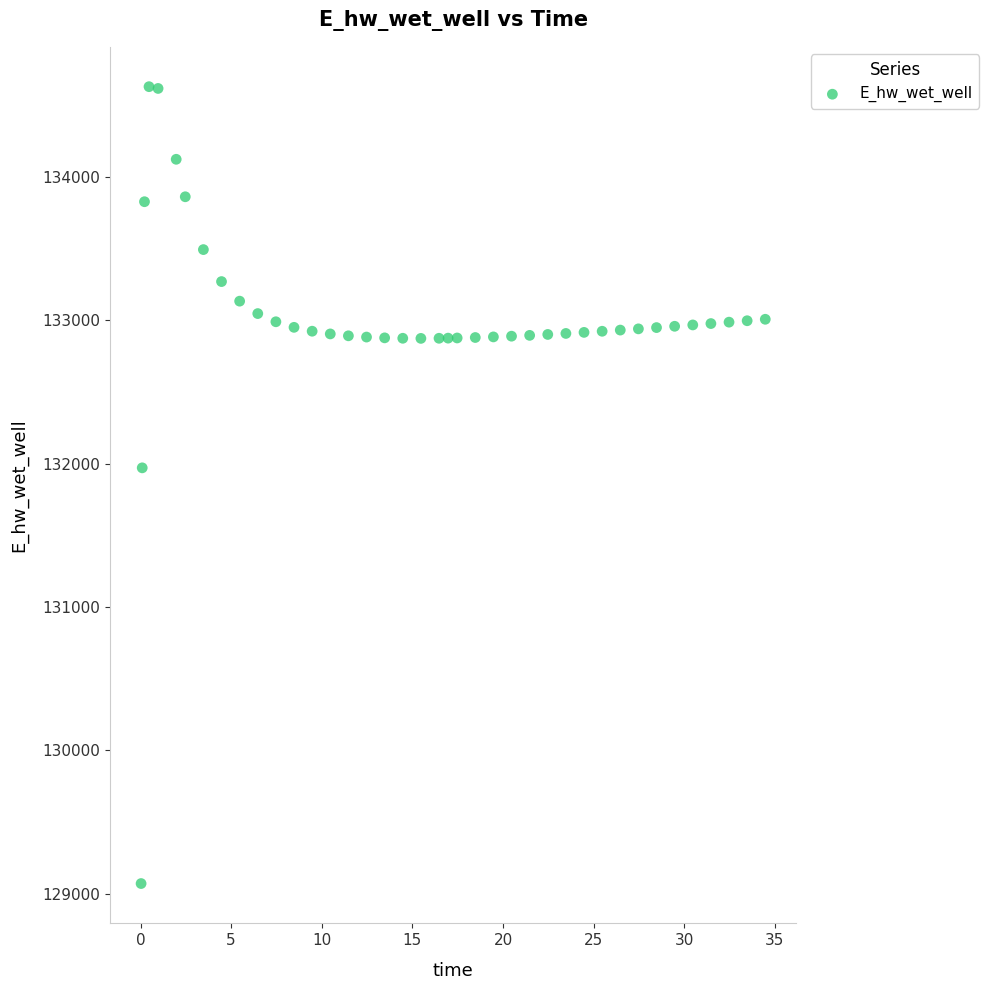

What is the range of Y values (max minus min)?

5559.7